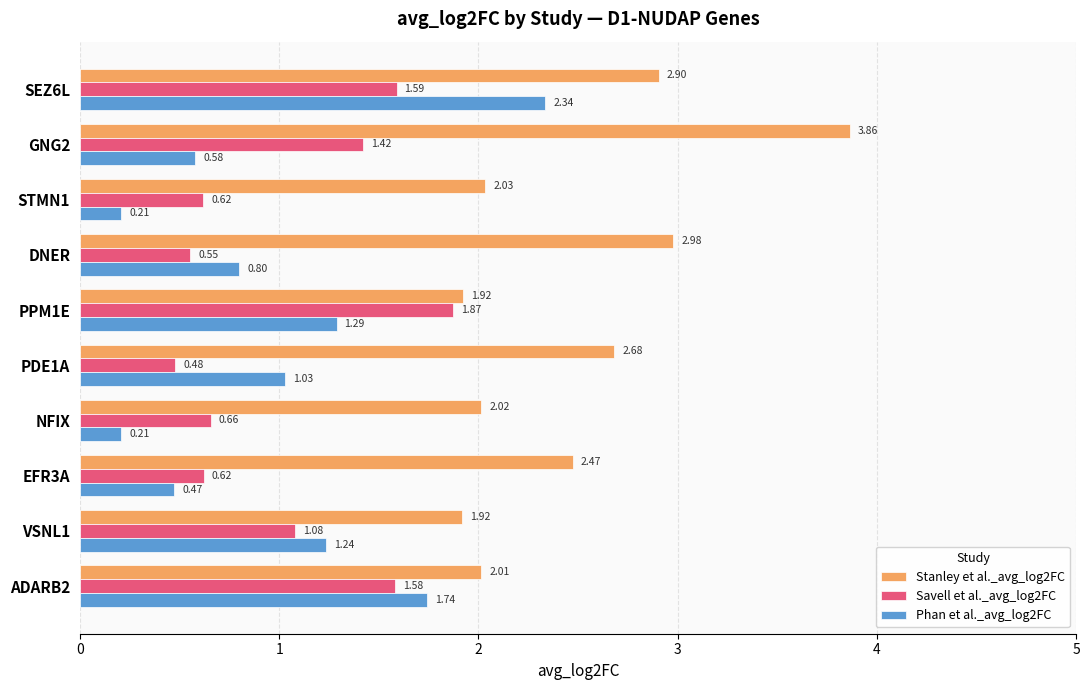

Rank the series at NFIX from lowest to highest value.

Phan et al._avg_log2FC, Savell et al._avg_log2FC, Stanley et al._avg_log2FC